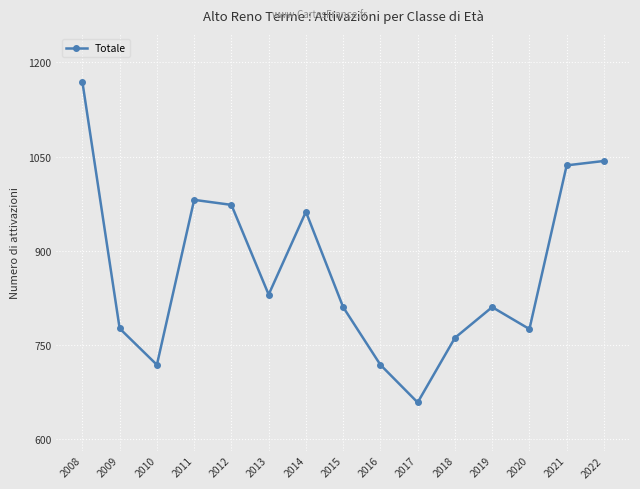

Between 2020 and 2022, which is larger?

2022